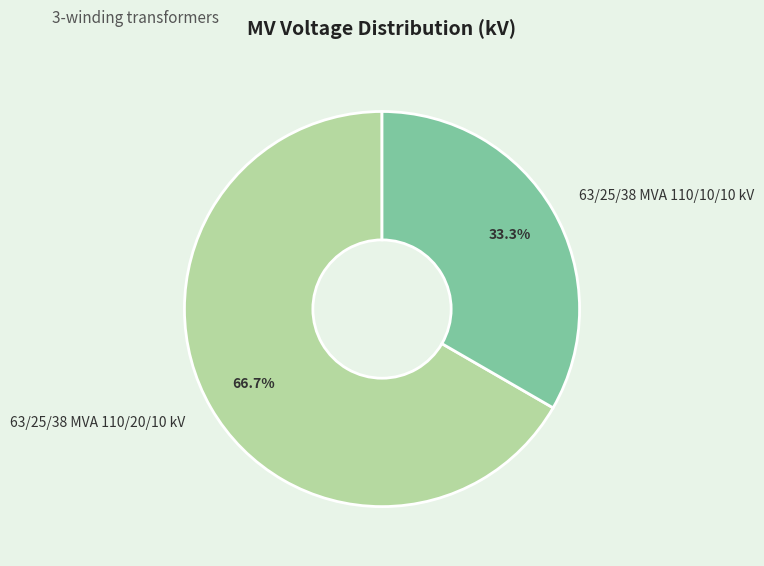

The 63/25/38 MVA 110/20/10 kV slice represents 55% of the pie. True or false?

False